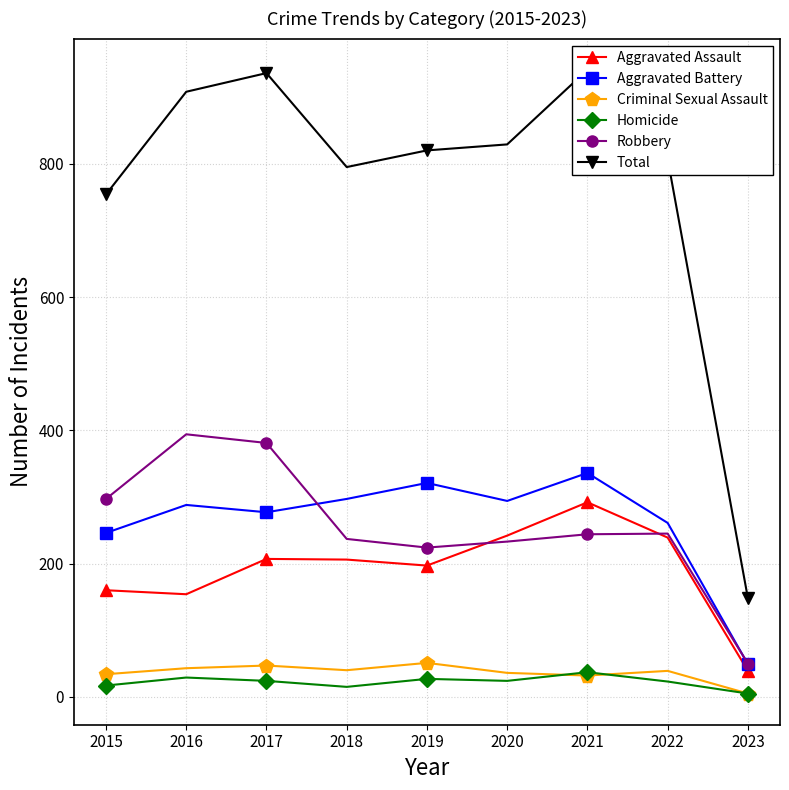

The value of Robbery at 2017 is 224. True or false?

False